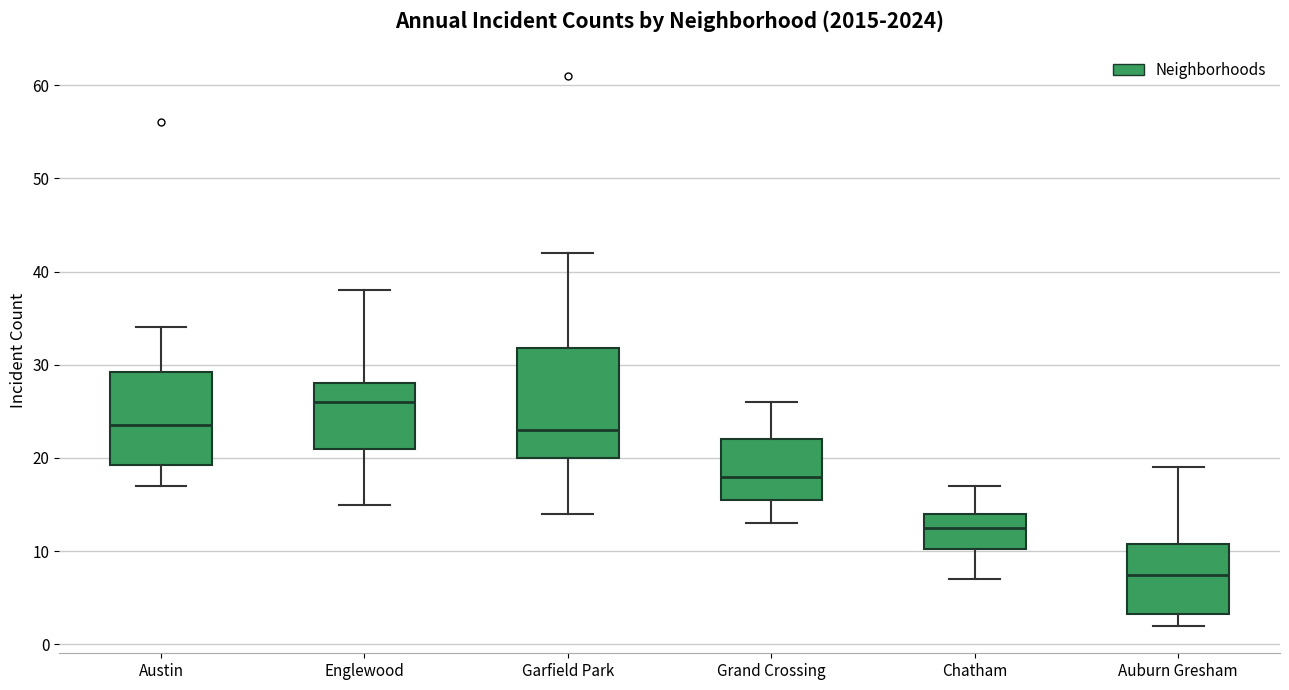

Where is the upper edge of the box for Austin on the y-axis? The values are not printed on the chart, so give them approximately, as read against the axis.

29